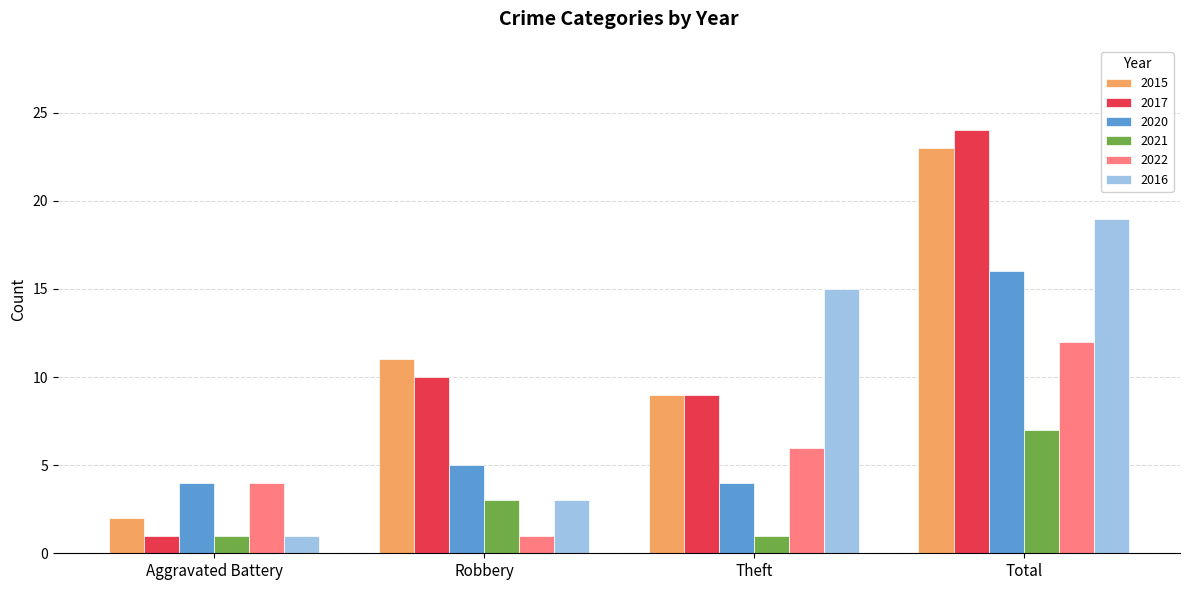

What position from the right is Theft?

2